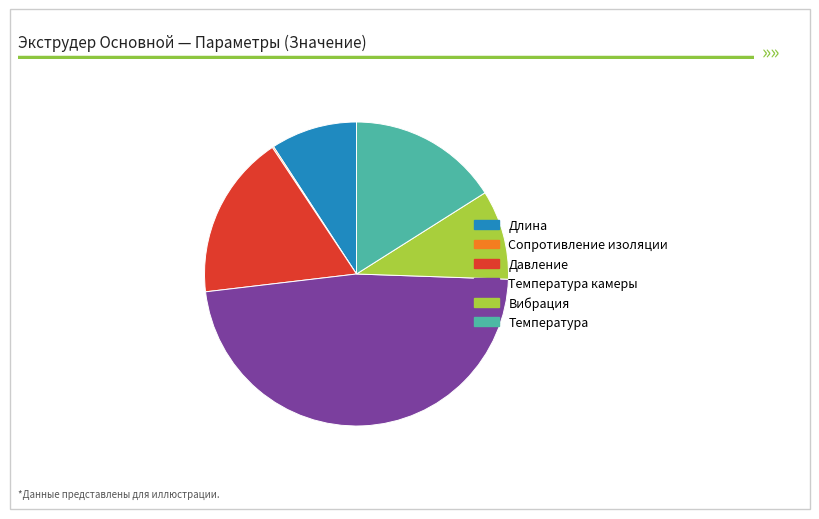

Is there a majority slice in this chart?

No